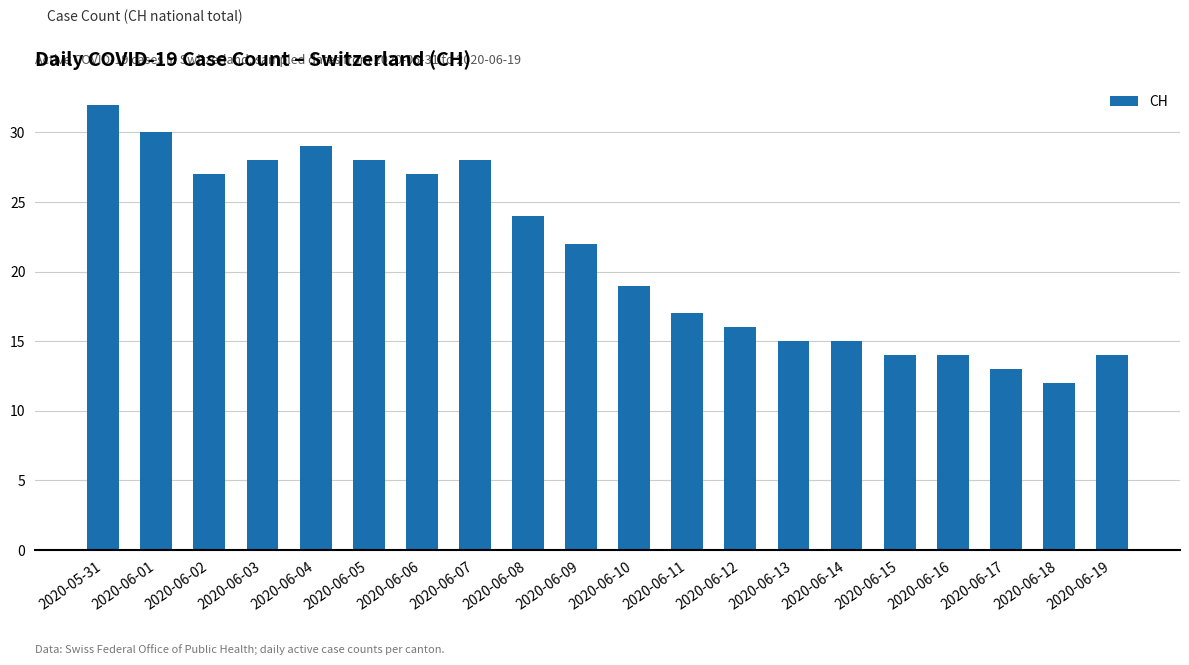

What is the change in value from 2020-06-14 to 2020-06-17?

-2